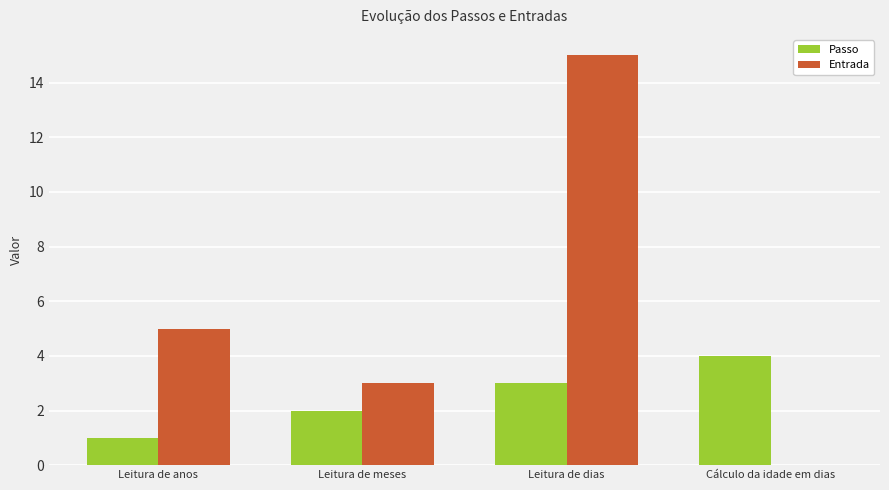

Is it true that Entrada equals 4 at Leitura de meses?

False